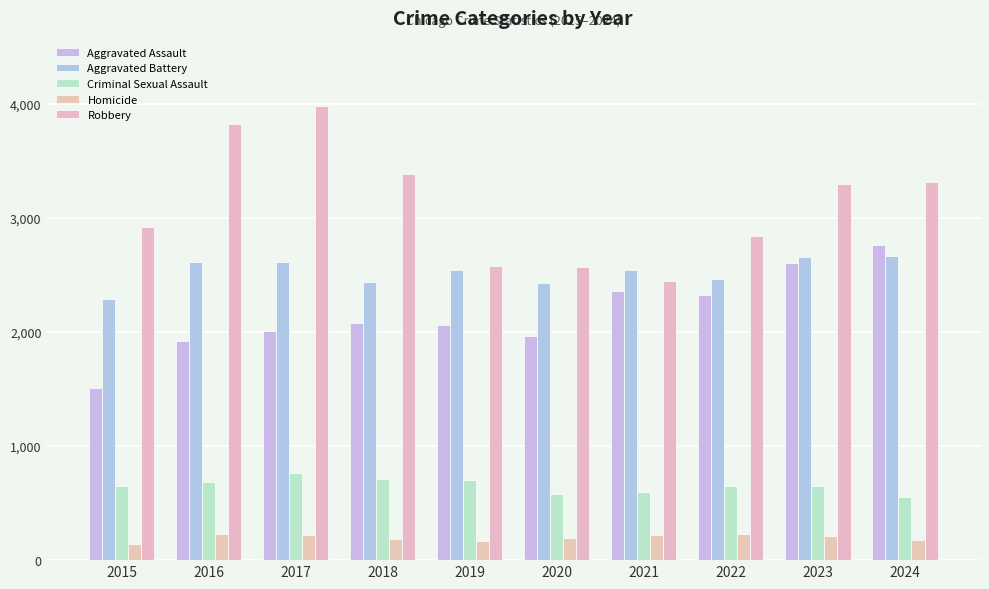

Between 2016 and 2024, which is larger?

2024